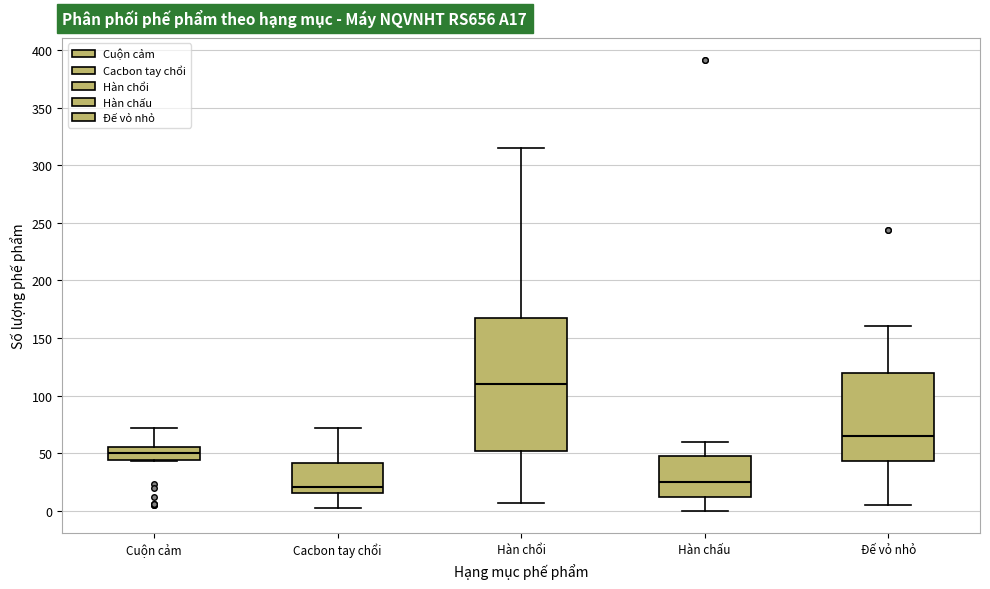

Comparing the boxes themselves (not the whiskers), which one is the tallest?

Hàn chổi